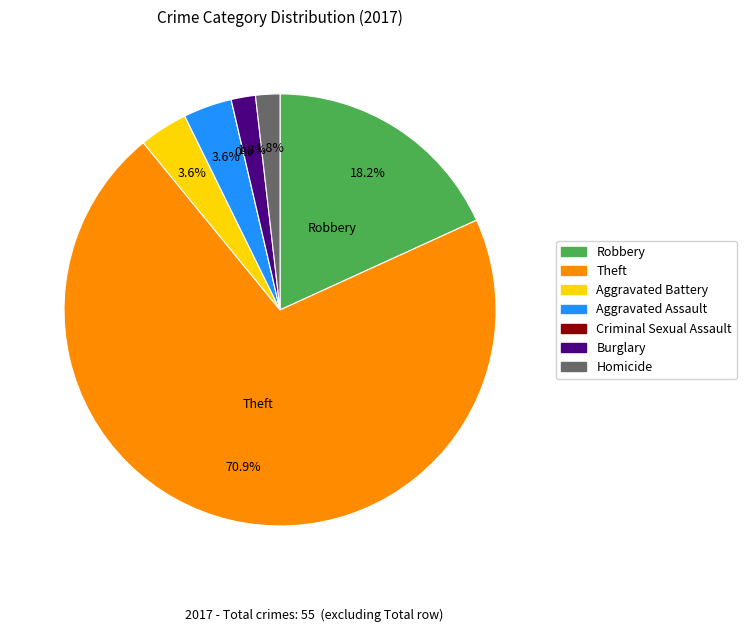

Is there any slice that represents more than half of the pie?

Yes